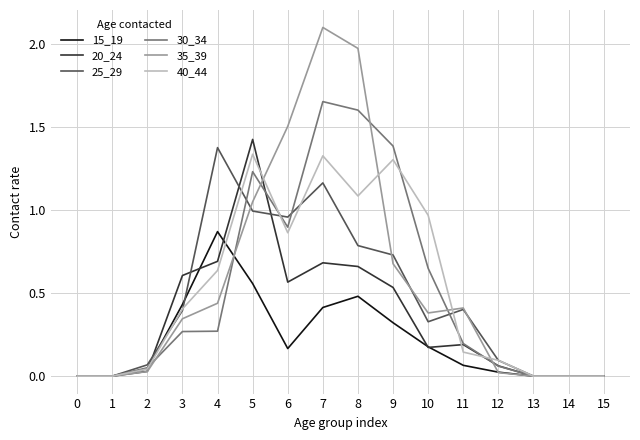

What are all the series names shown in the legend?

15_19, 20_24, 25_29, 30_34, 35_39, 40_44